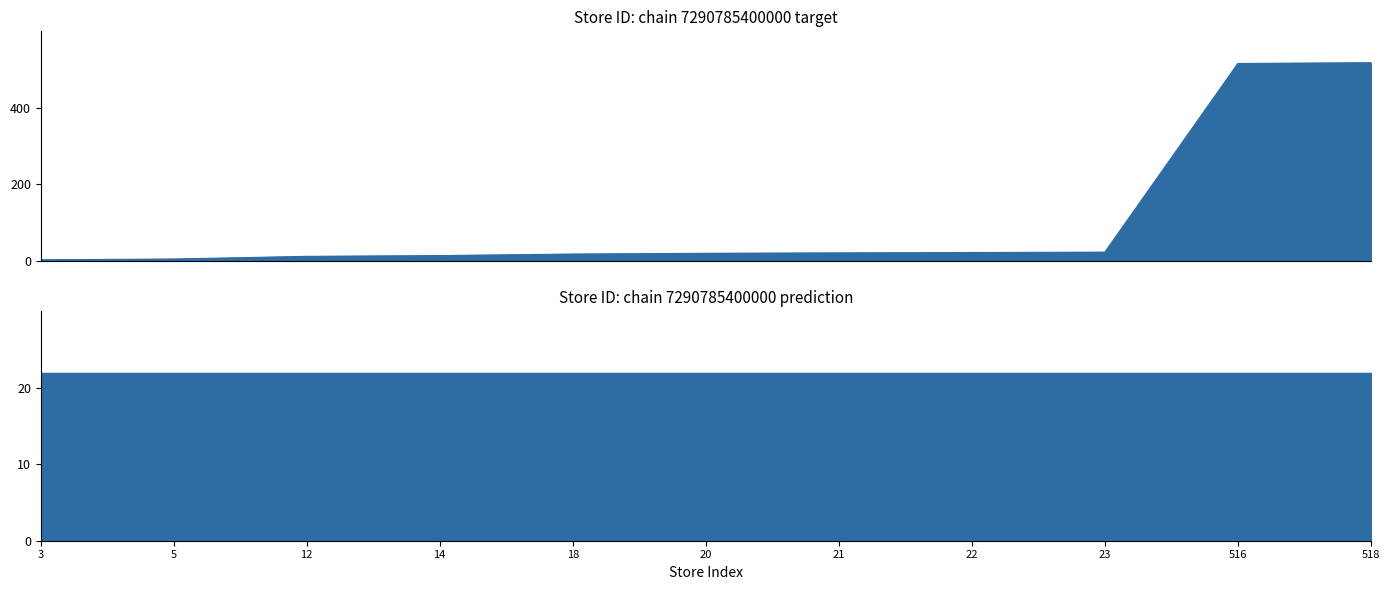

Is it true that the value at 18 is 18?

True